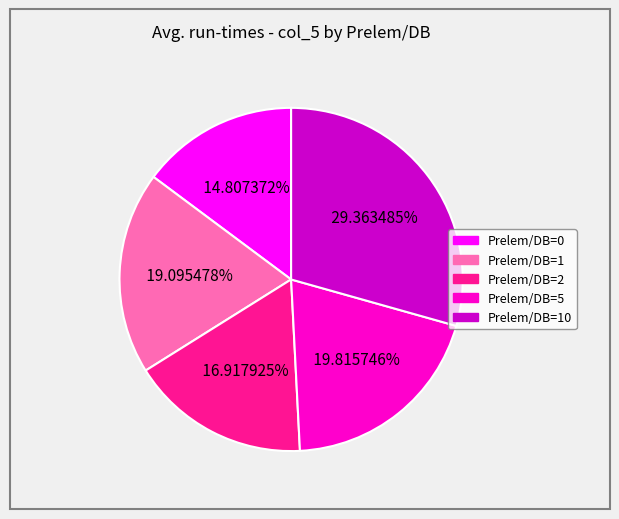

Is there any slice that represents more than half of the pie?

No